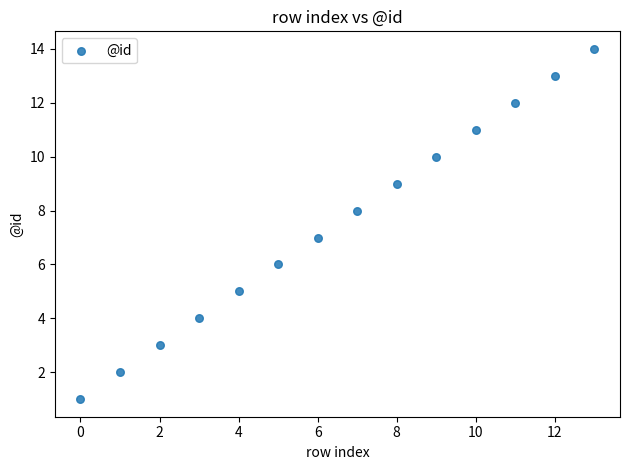

What is the range of Y values (max minus min)?

13